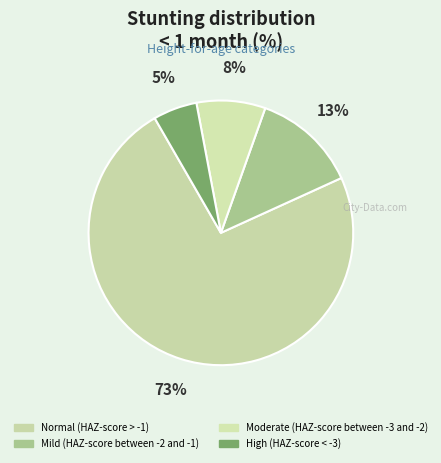

To the nearest percent, what is the combined percentage of Normal (HAZ-score > -1) and High (HAZ-score < -3)?

79%